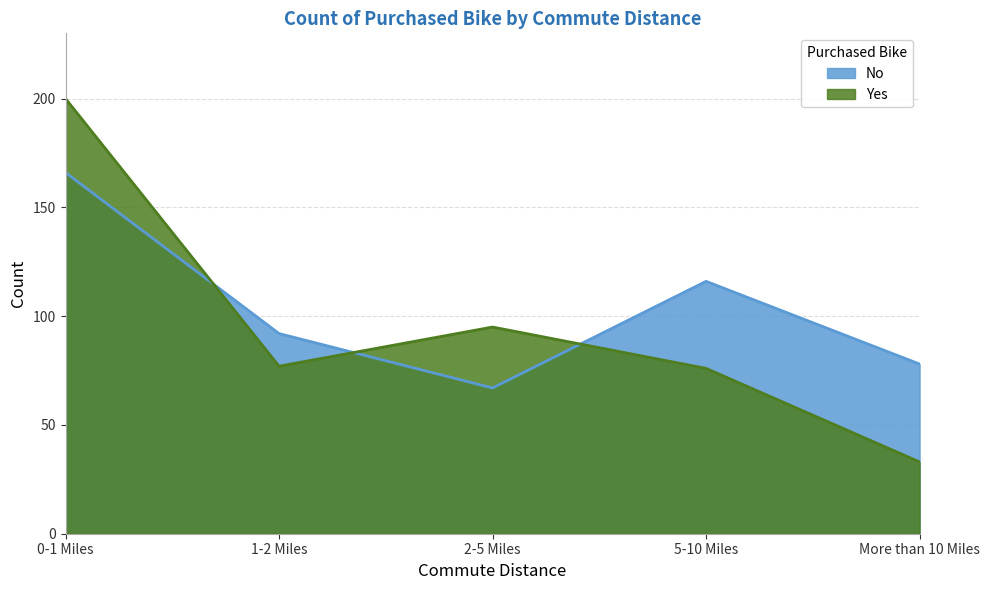

What position from the right is 0-1 Miles?

5